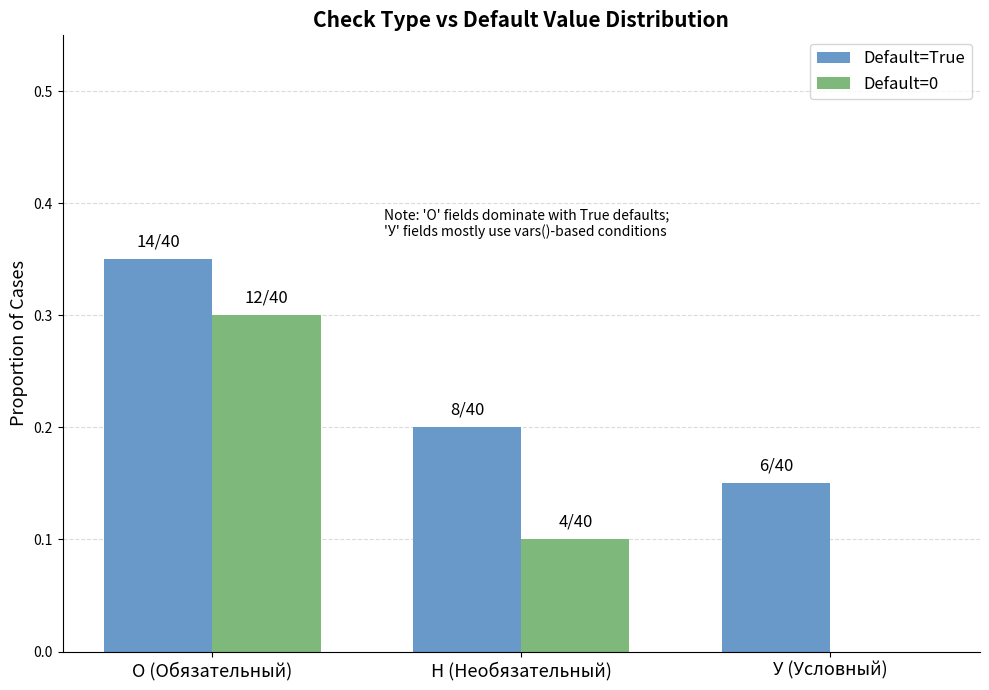

True or false: Default=0 has a value of 0.3 at О (Обязательный).

True